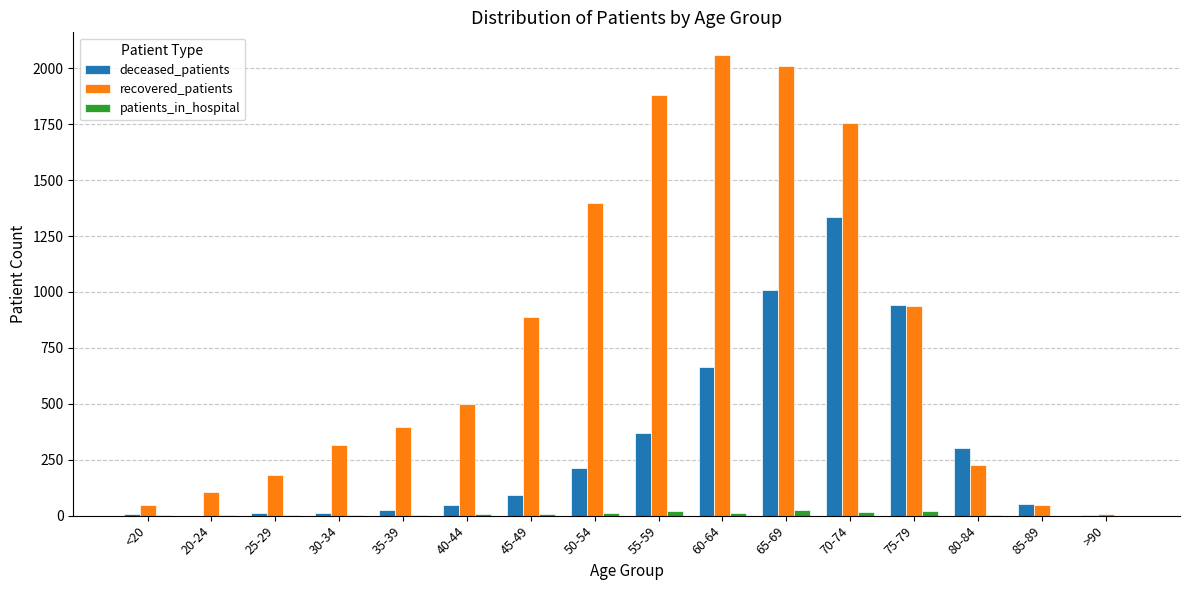

At which category is the sum across all series the highest?

70-74